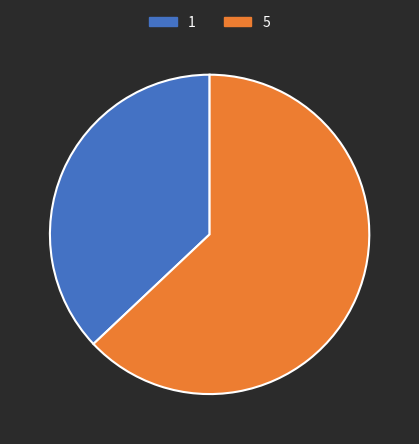

True or false: 1 accounts for 37% of the total.

True